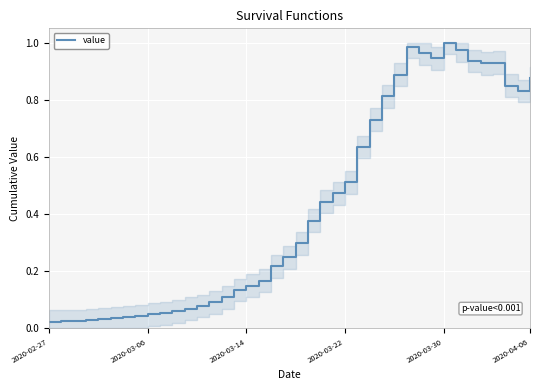

True or false: there are more than 0 points higher than both neighbors.

True